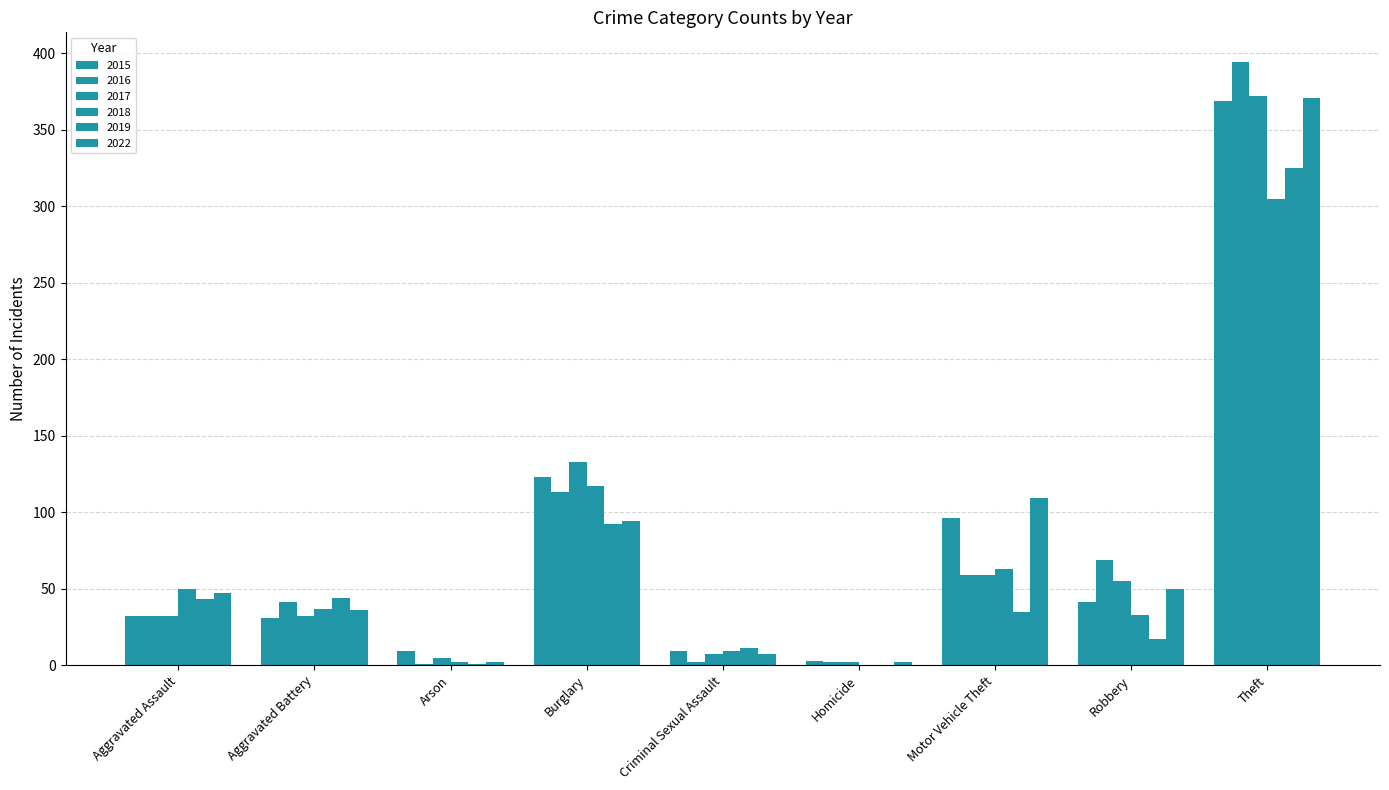

How many groups of bars are there?

9